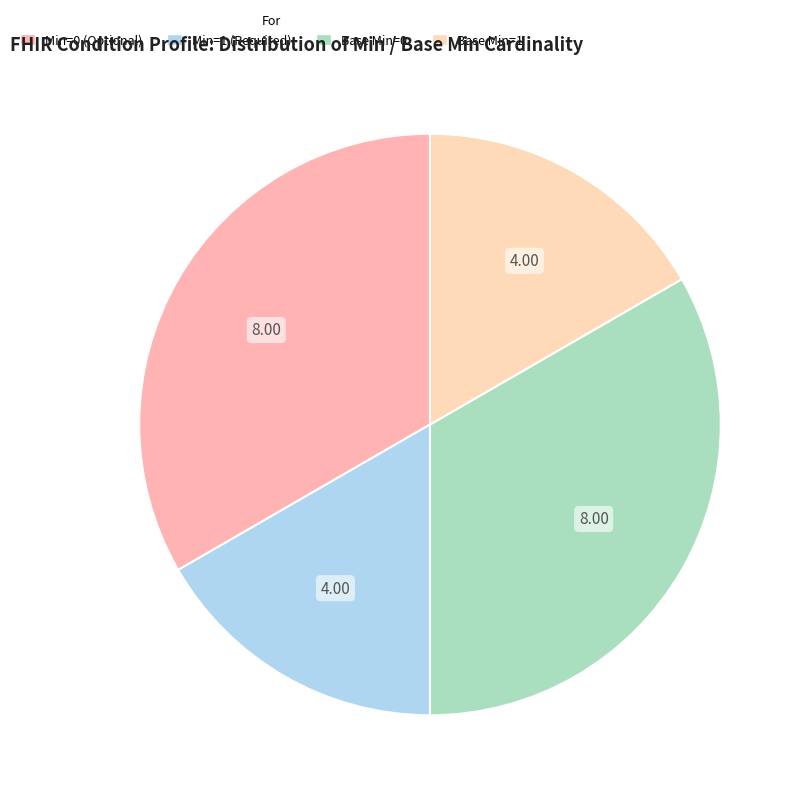

How many slices are in this pie chart?

4